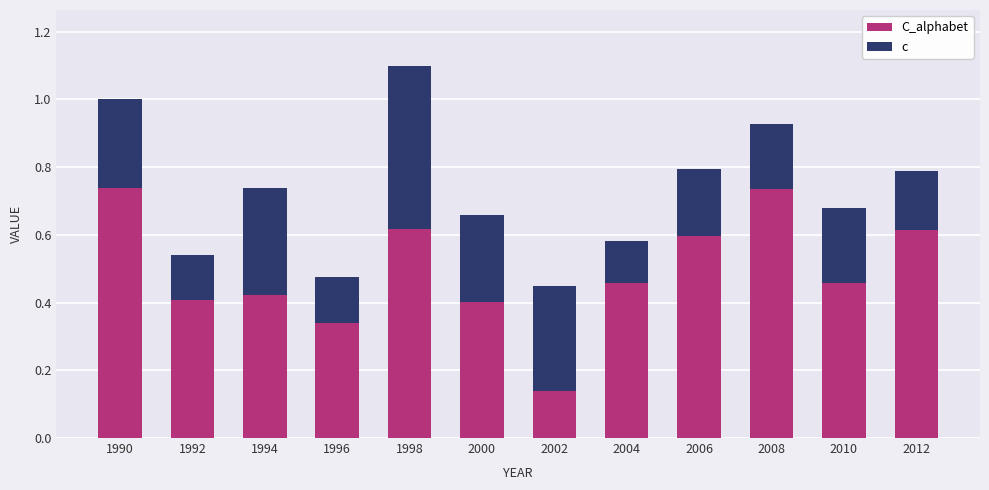

Count the C_alphabet values in the range 0 to 1.

12